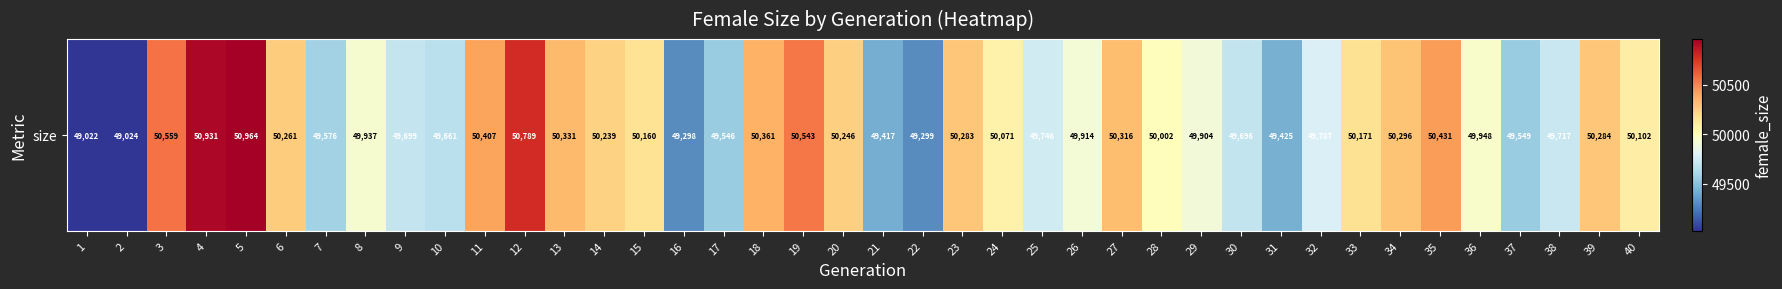

How many data points does each series have?

40